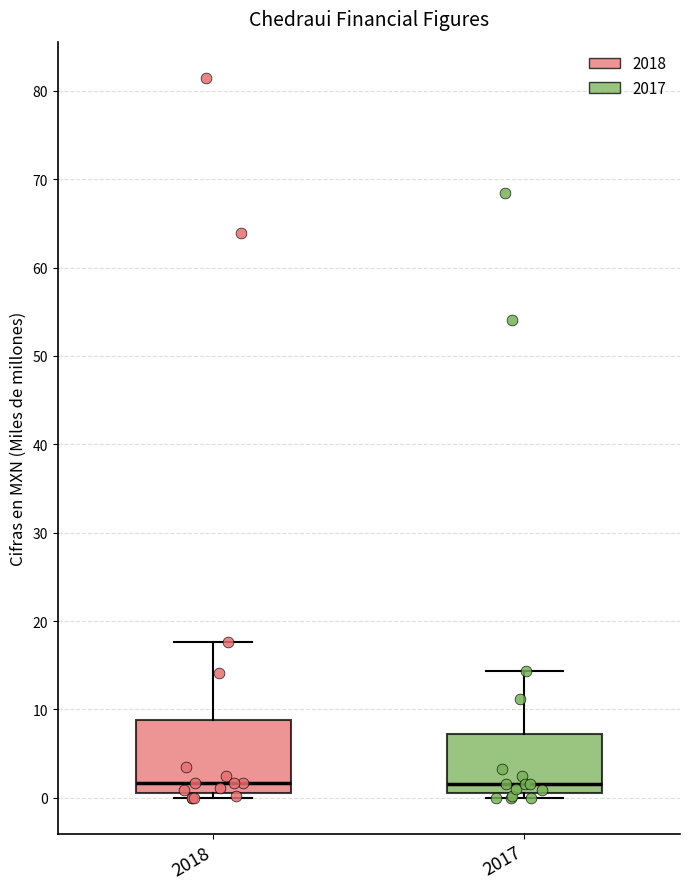

Comparing the boxes themselves (not the whiskers), which one is the tallest?

2018